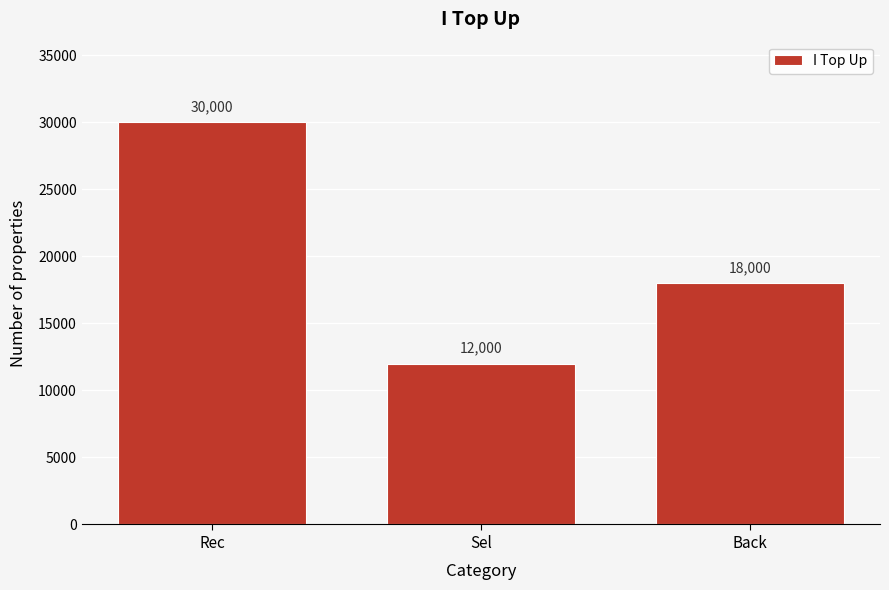

Reading left to right, transcribe all the data shown in this chart.

Rec=30000	Sel=12000	Back=18000